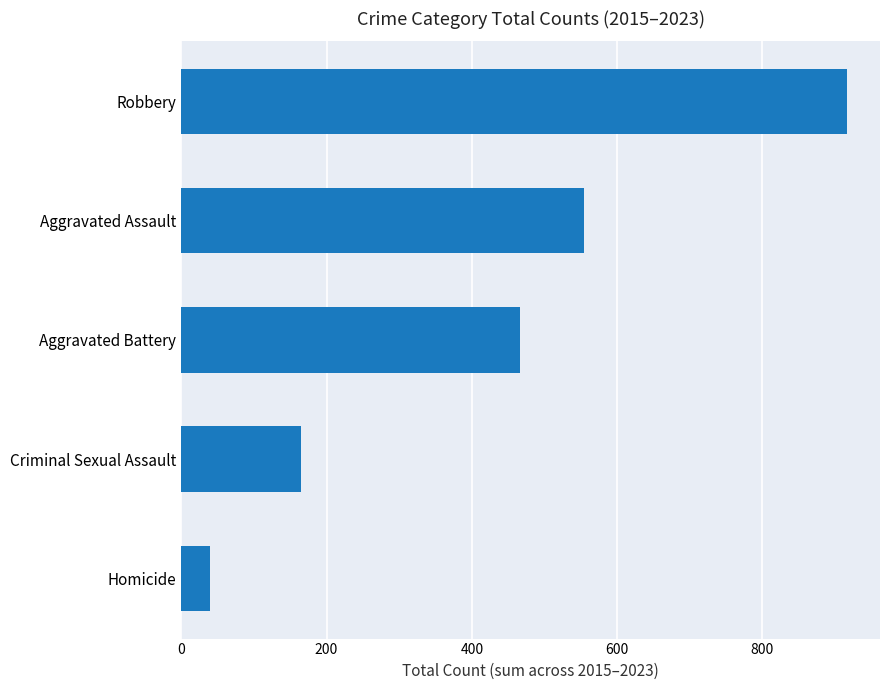

What is the difference between the values at Homicide and Criminal Sexual Assault?

126